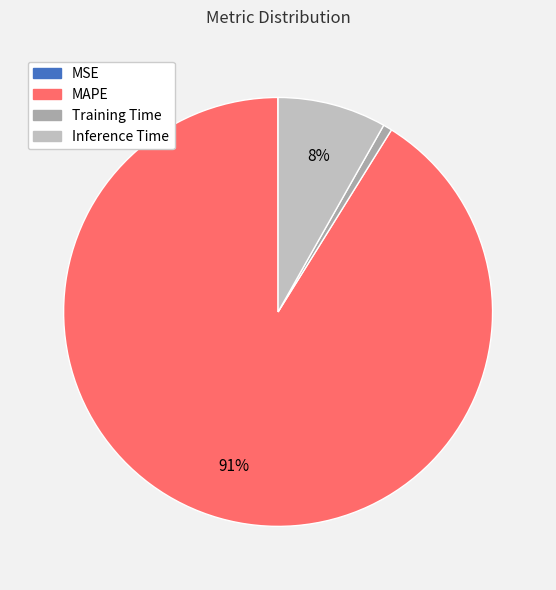

Is MAPE the majority of the pie?

Yes